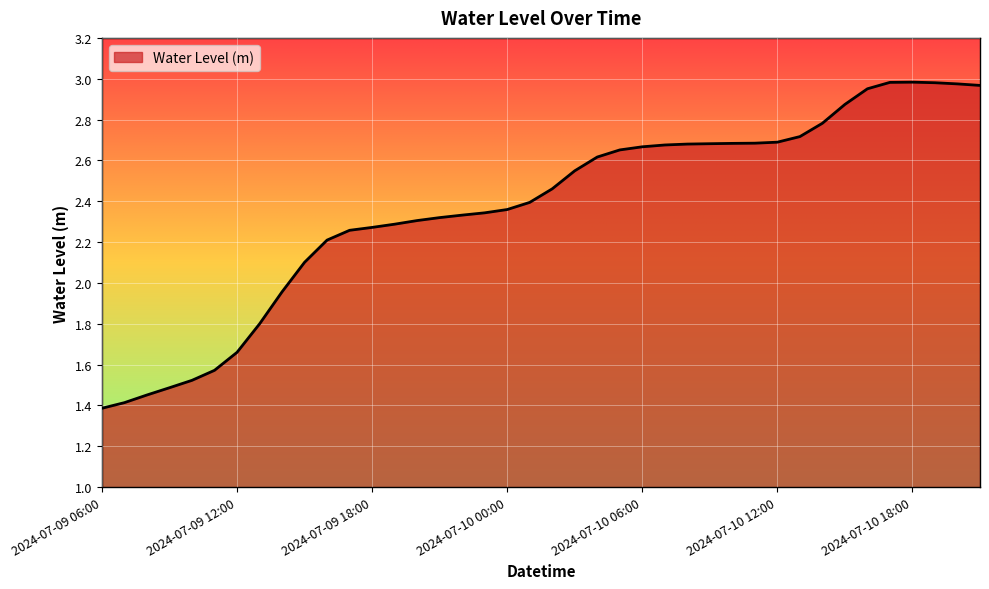

Count the number of values greater than 2.

31